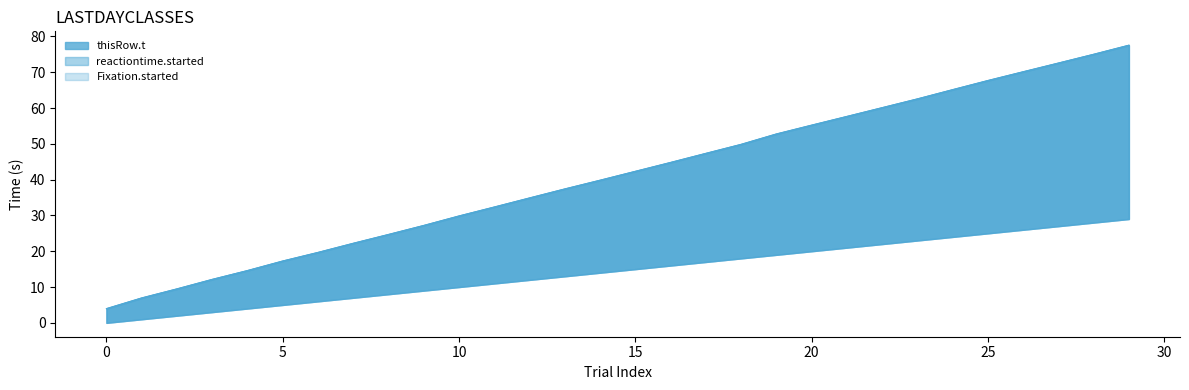

Does the chart display data point markers on the line(s)?

No